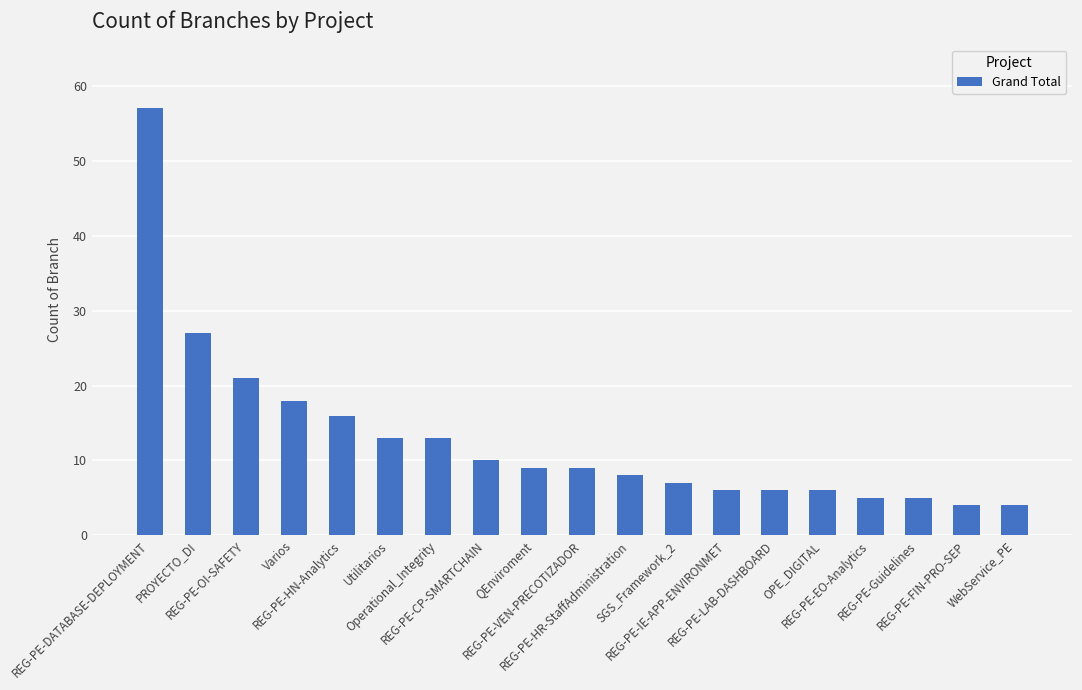

Does the chart contain any negative values?

No